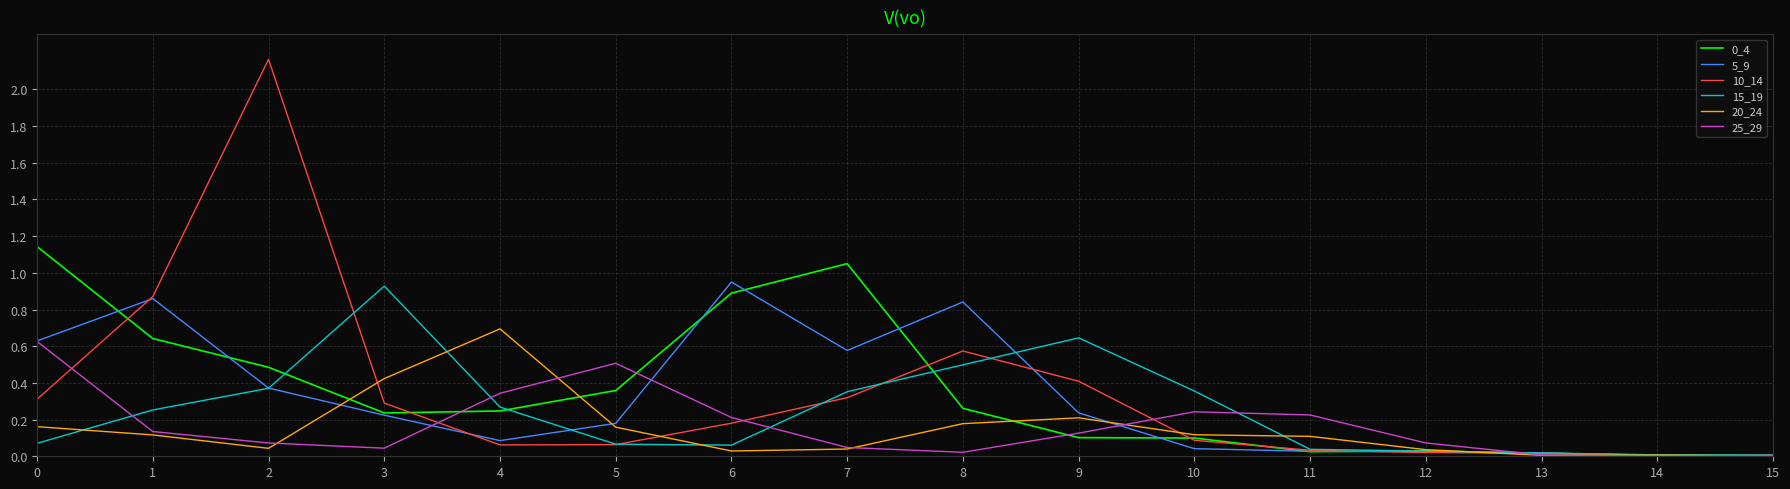

Is this an area chart (filled region under the line)?

No